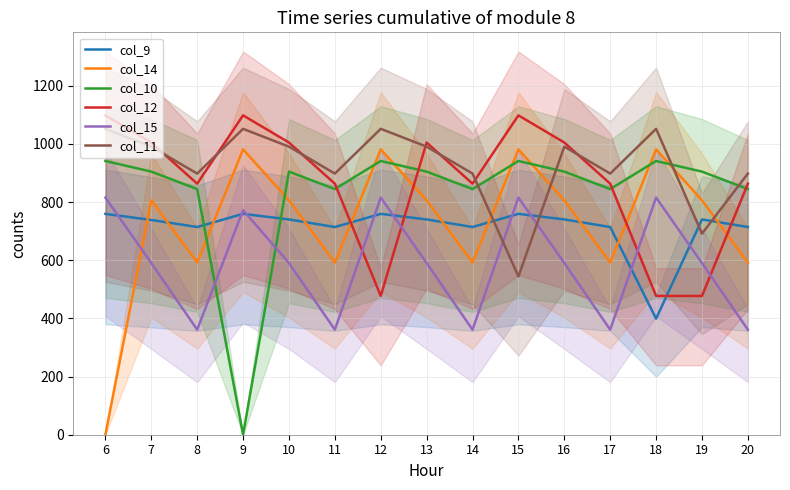

How many interior local peaks does the col_9 series have?

4